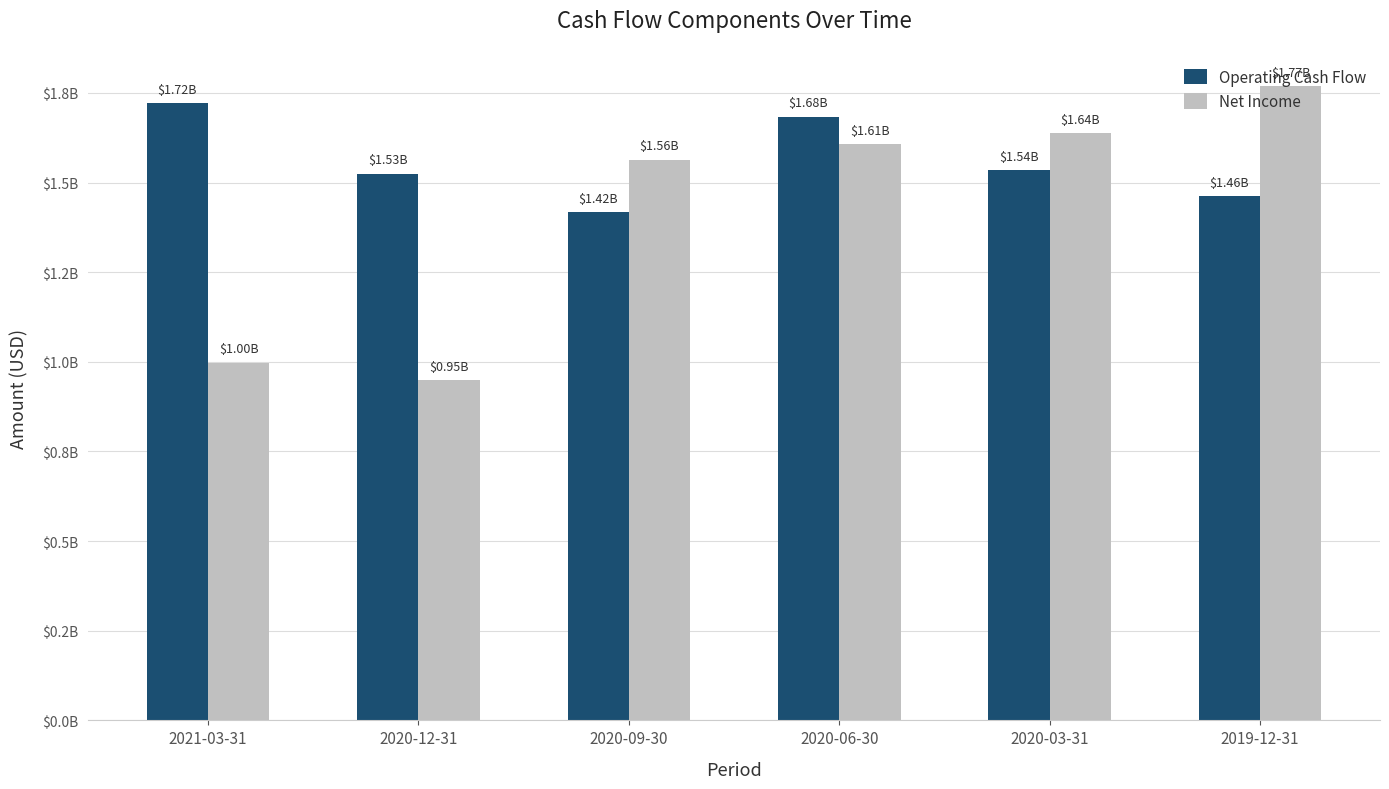

At which label does Operating Cash Flow first exceed 1535400000?

2021-03-31